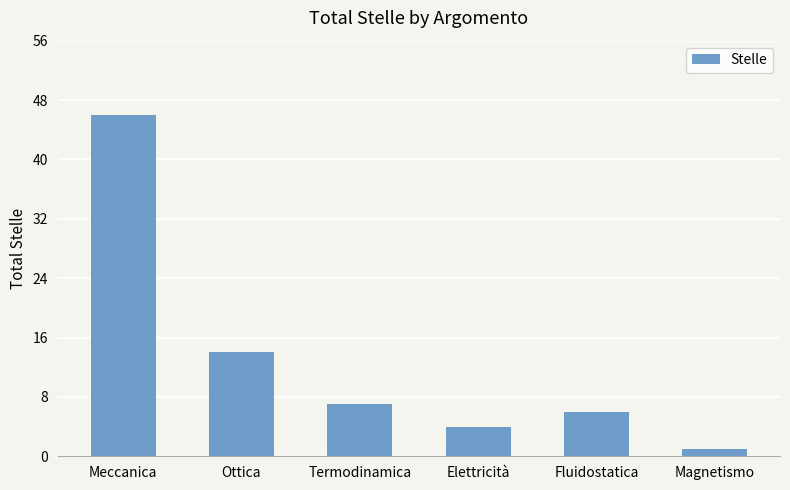

Is it true that the value at Termodinamica is 7?

True